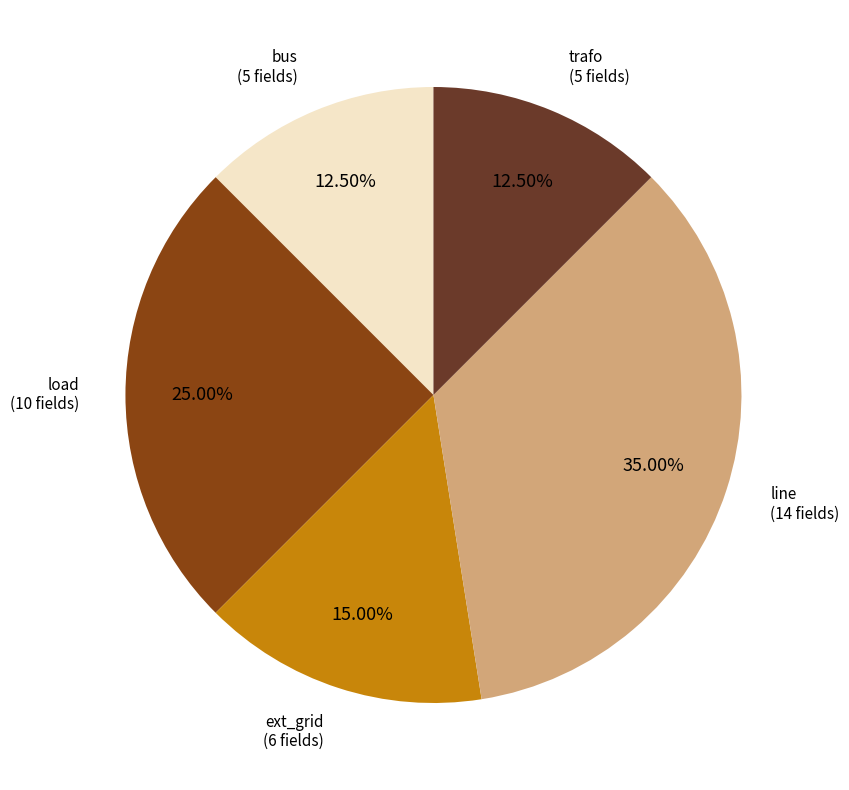

How many slices are in this pie chart?

5